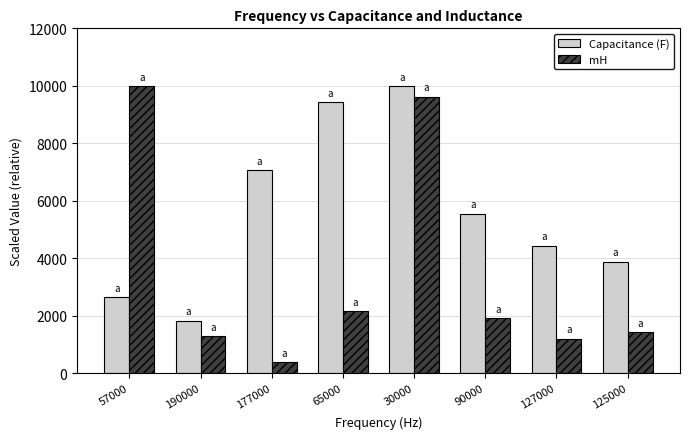

Is it true that Capacitance (F) equals 10000.0 at 30000?

True